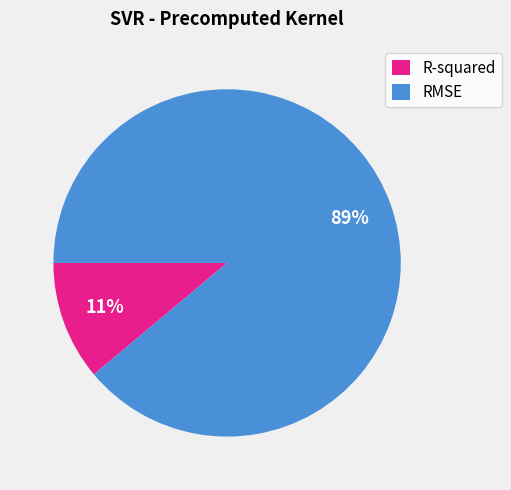

What percentage is the RMSE slice, to the nearest percent?

89%